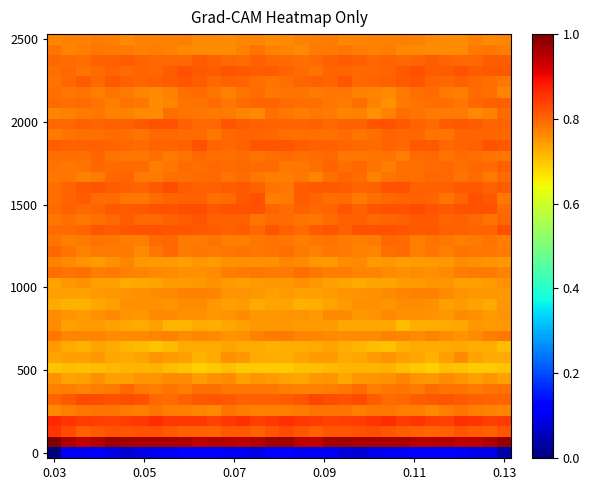

What is the maximum value shown in the chart?

1.0